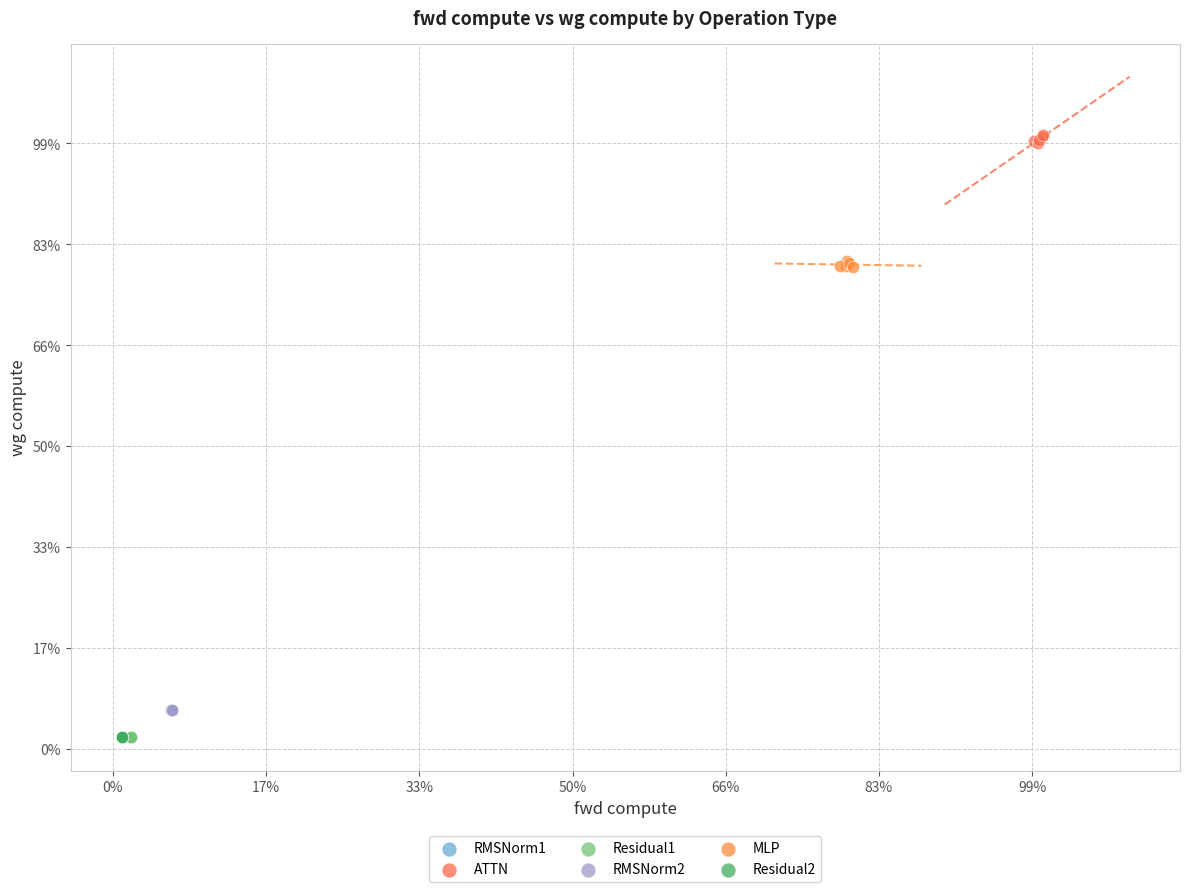

What are all the series names shown in the legend?

RMSNorm1, ATTN, Residual1, RMSNorm2, MLP, Residual2